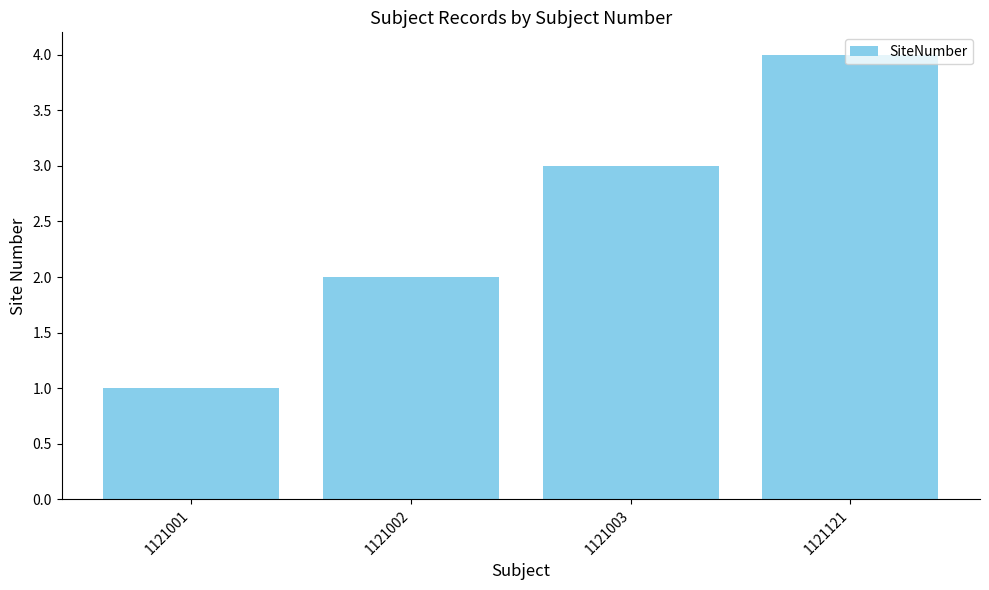

Which label corresponds to the largest value in the chart?

1121121